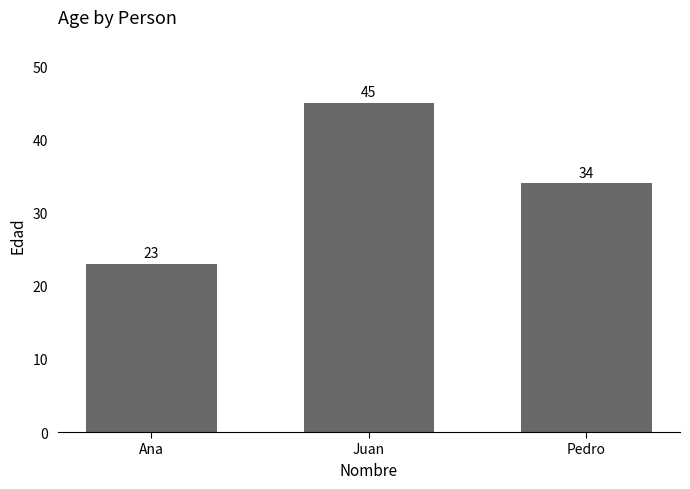

What position from the right is Ana?

3